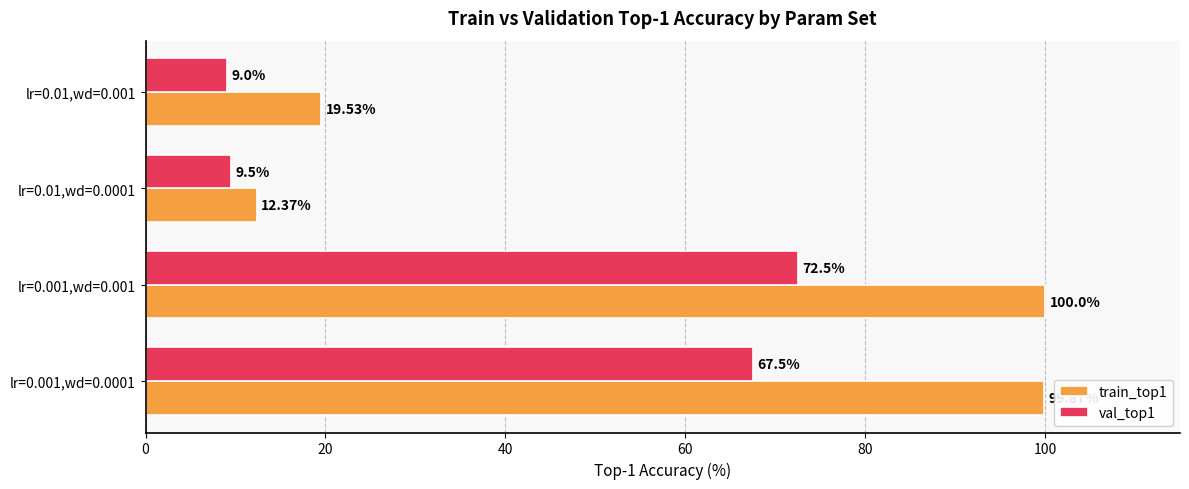

Which series changed the most between lr=0.001,wd=0.001 and lr=0.01,wd=0.0001?

train_top1